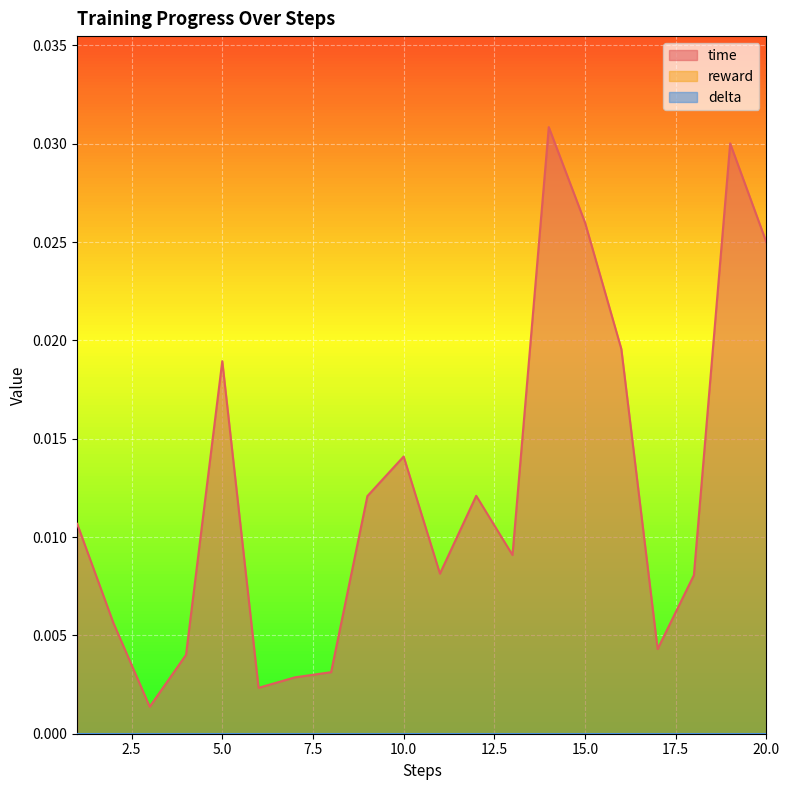

Rank the series by their maximum value, from lowest to highest.

reward, delta, time